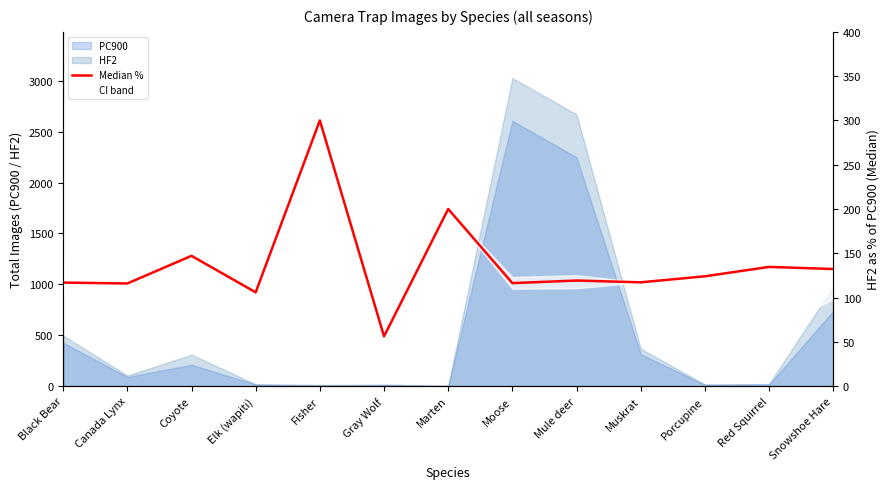

What is the label of the 5th point from the left?

Fisher